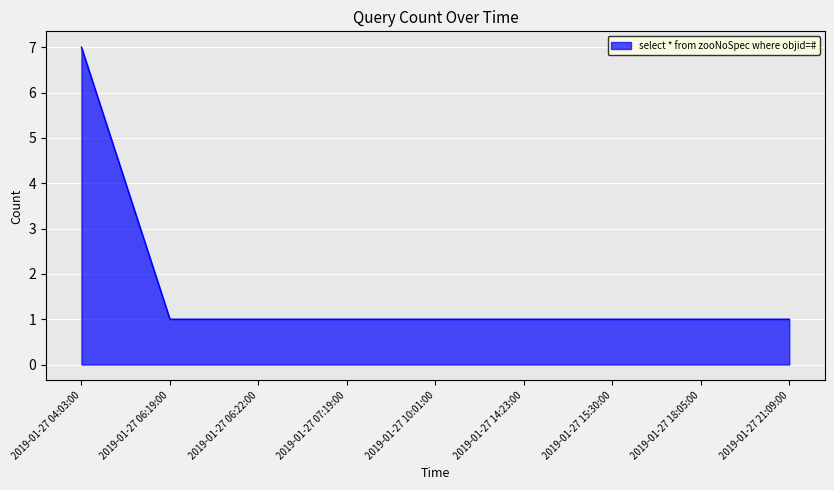

What is the average value?

2